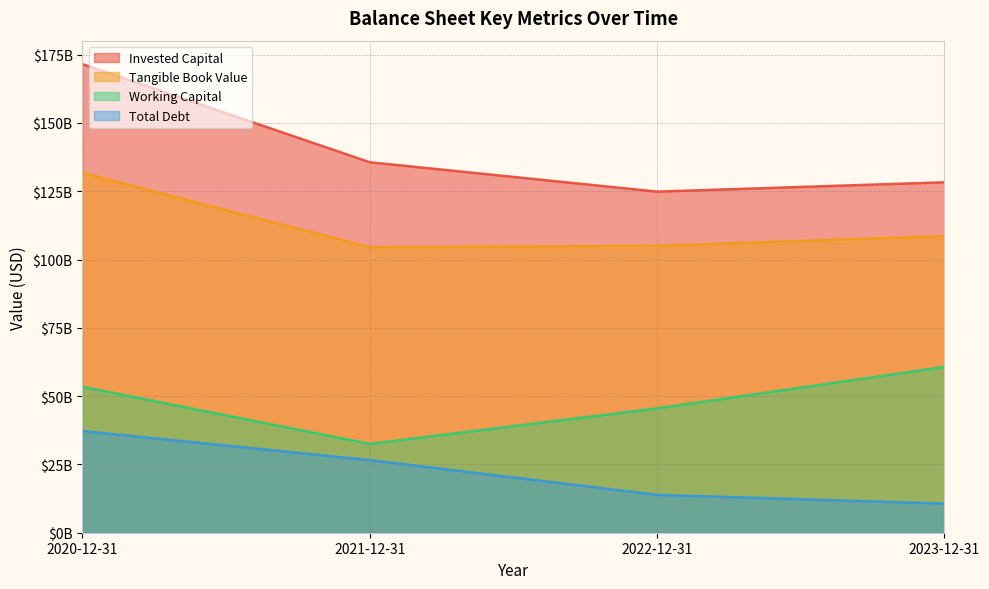

Is the value of Tangible Book Value at 2021-12-31 greater than the value of Total Debt at 2022-12-31?

Yes